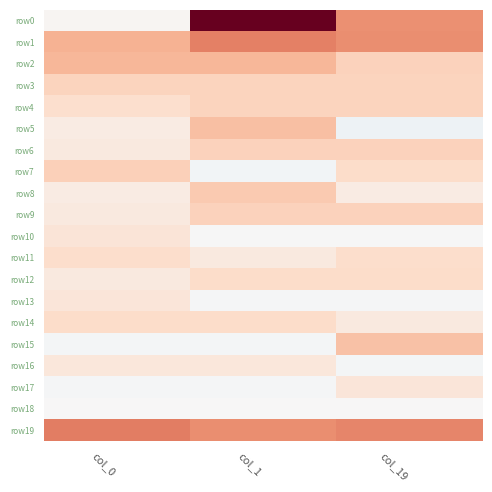

Reading left to right, list all the values displayed in this chart.

row0: col_0=0.1	col_1=5.1	col_19=2.3
row1: col_0=1.8	col_1=2.6	col_19=2.4
row2: col_0=1.7	col_1=1.7	col_19=1.2
row3: col_0=1.1	col_1=1.1	col_19=1.1
row4: col_0=0.9	col_1=1.1	col_19=1.1
row5: col_0=0.4	col_1=1.5	col_19=-0.3
row6: col_0=0.5	col_1=1.2	col_19=1.2
row7: col_0=1.2	col_1=-0.2	col_19=0.9
row8: col_0=0.4	col_1=1.3	col_19=0.4
row9: col_0=0.5	col_1=1.2	col_19=1.2
row10: col_0=0.7	col_1=-0.0	col_19=-0.0
row11: col_0=0.9	col_1=0.5	col_19=0.9
row12: col_0=0.5	col_1=0.9	col_19=0.9
row13: col_0=0.6	col_1=-0.1	col_19=-0.1
row14: col_0=0.9	col_1=0.9	col_19=0.5
row15: col_0=-0.1	col_1=-0.1	col_19=1.5
row16: col_0=0.6	col_1=0.6	col_19=-0.1
row17: col_0=-0.1	col_1=-0.1	col_19=0.6
row18: col_0=0.0	col_1=0.0	col_19=0.0
row19: col_0=2.6	col_1=2.4	col_19=2.5